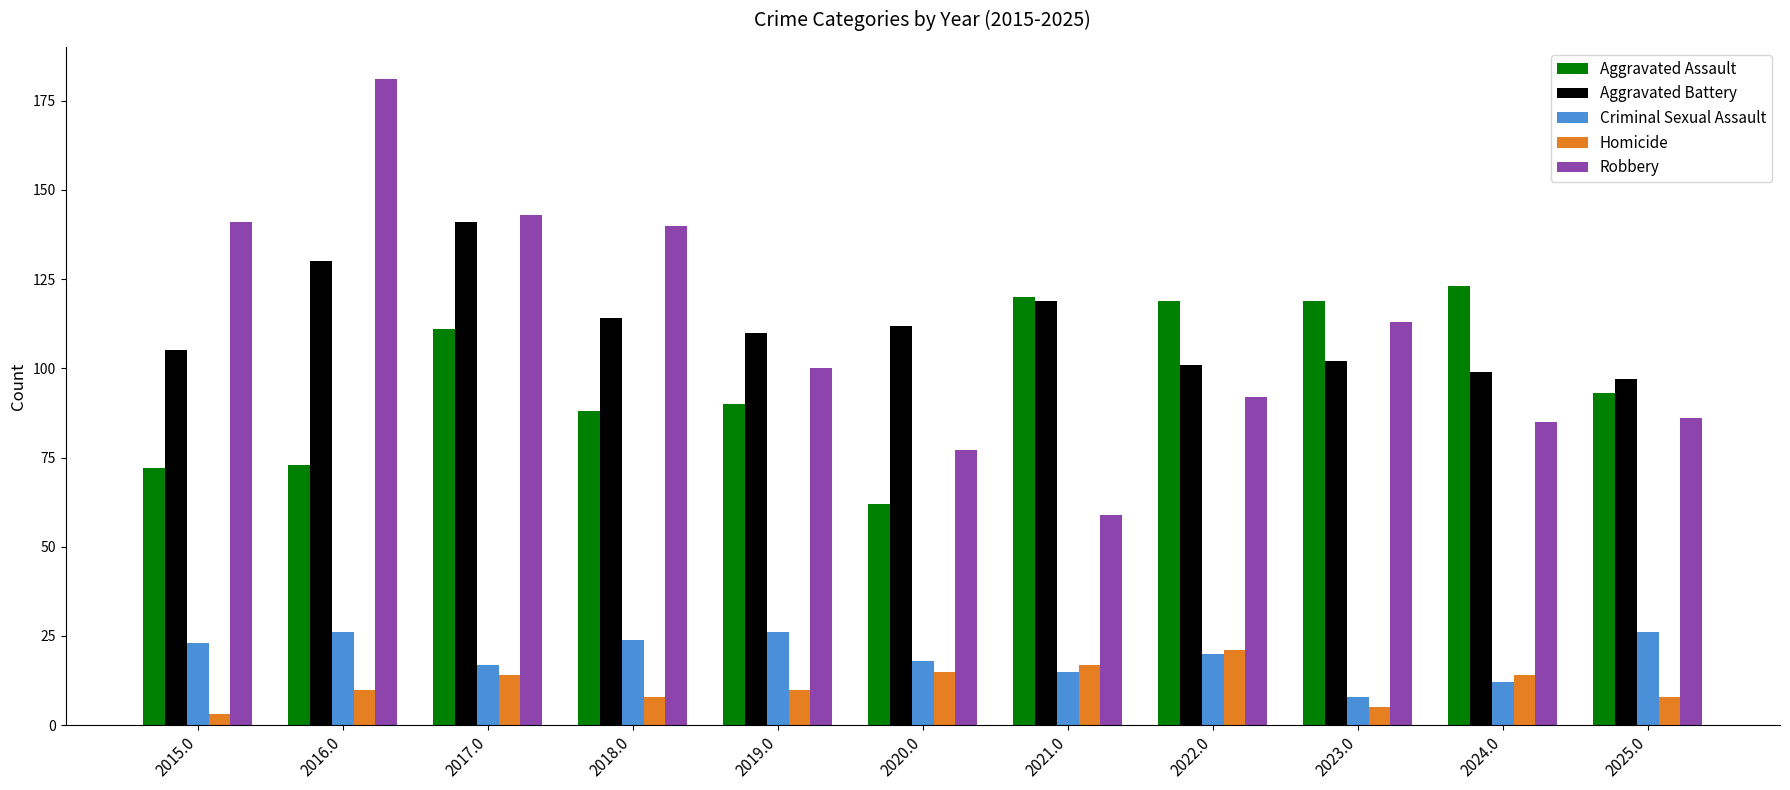

Which category has the lowest value in the Aggravated Battery series?

2025.0